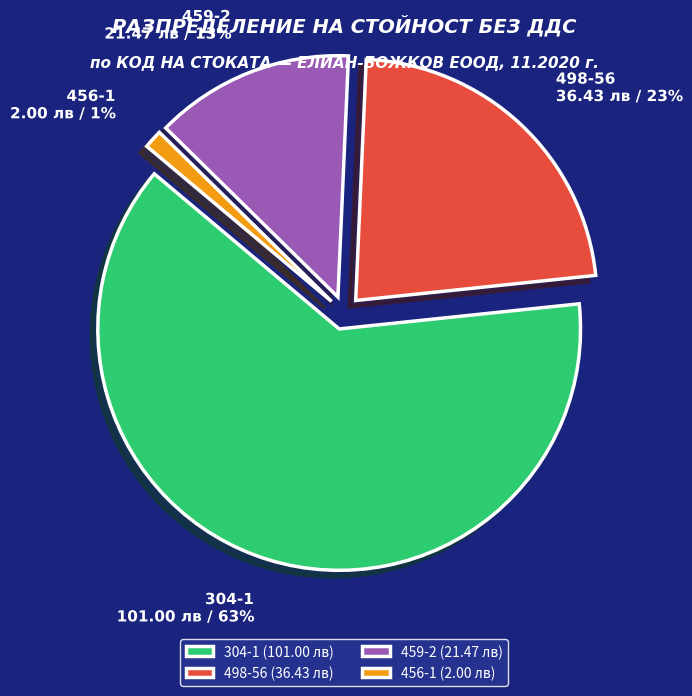

To the nearest percent, what is the average slice percentage?

25%